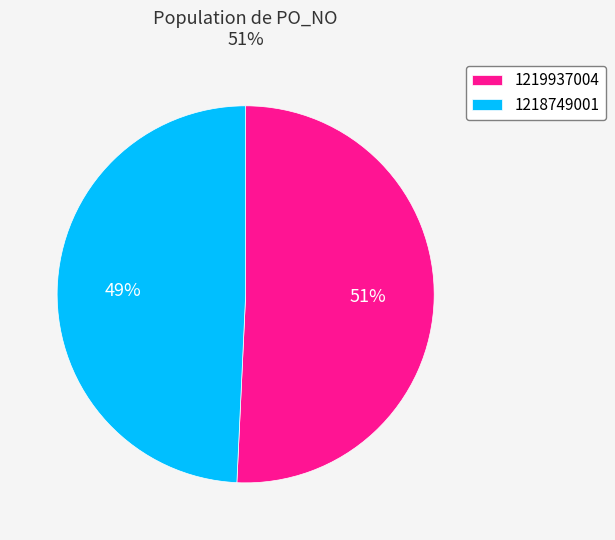

Does any single category account for the majority?

Yes